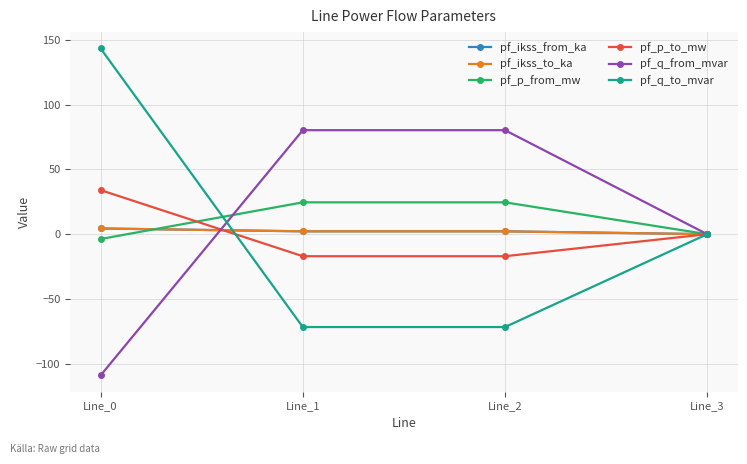

How many intersections are there between pf_q_to_mvar and pf_p_from_mw?

1